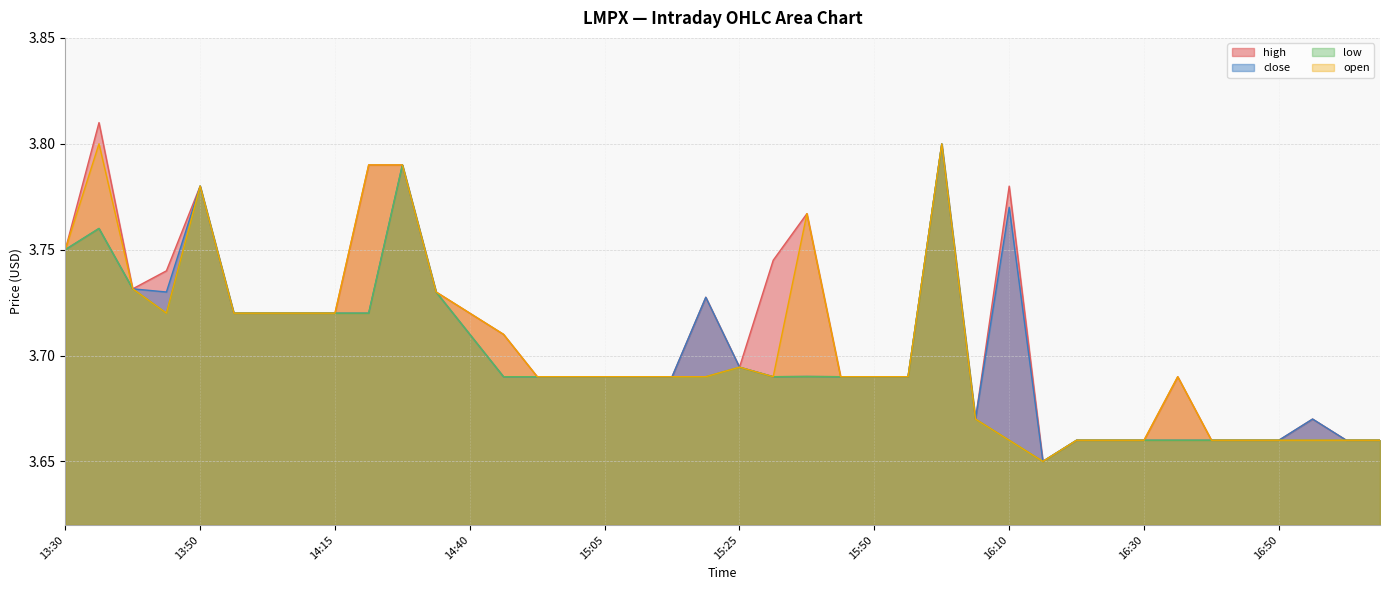

What are all the series names shown in the legend?

high, close, low, open